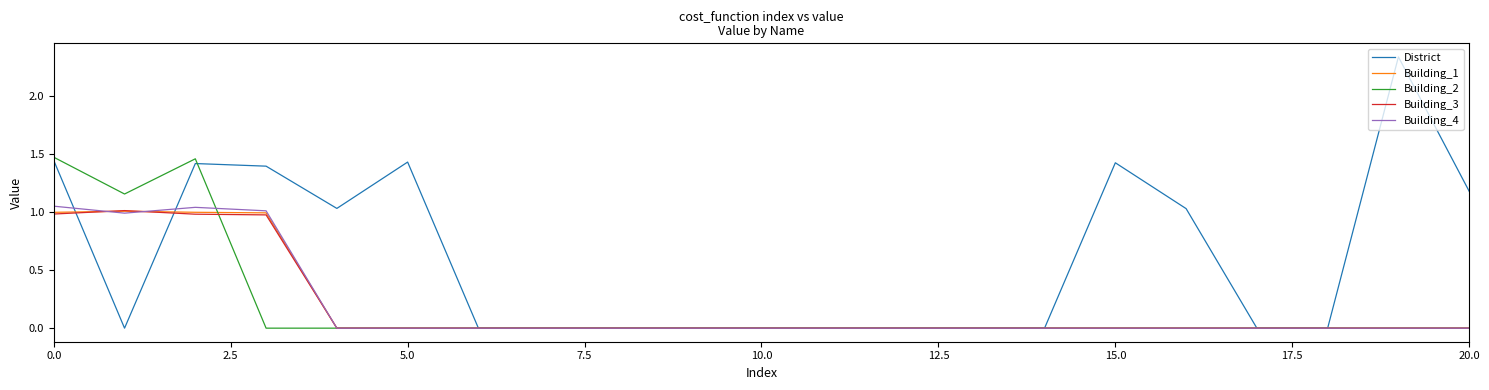

Which series ends up on top after the final intersection of District and Building_2?

District